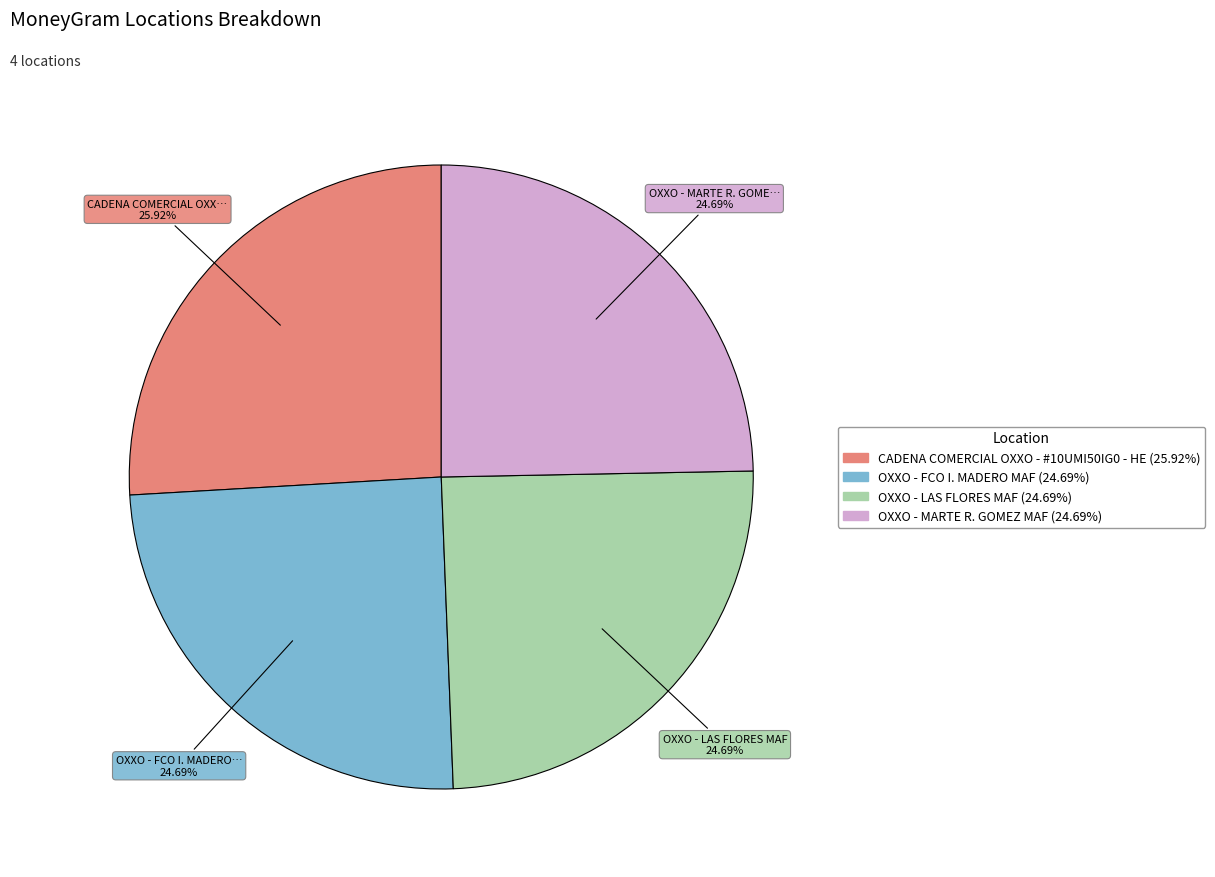

What is the largest slice in the pie chart?

CADENA COMERCIAL OXXO - #10UMI50IG0 - HE